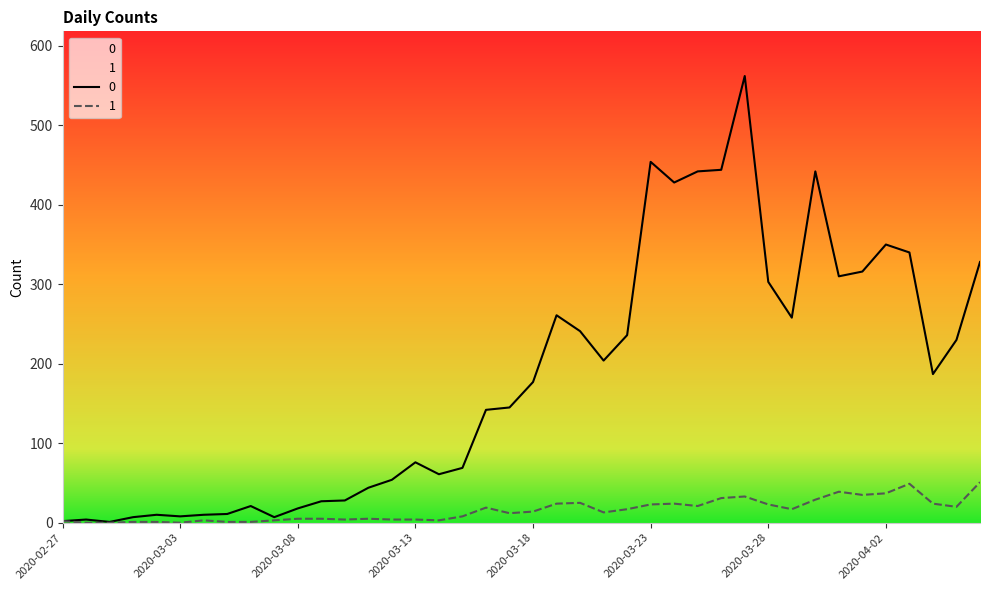

True or false: 1 and 0 cross at least once.

False